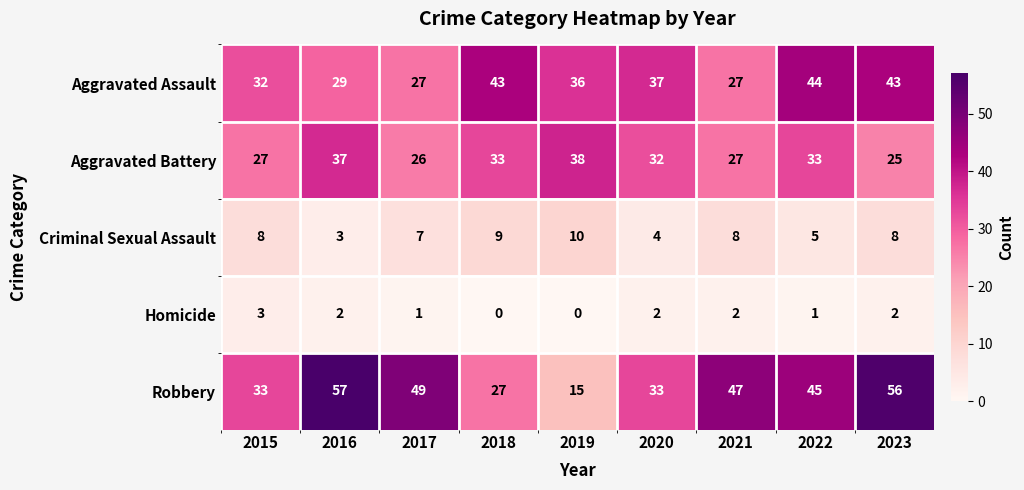

At which category is the sum across all series the highest?

2023